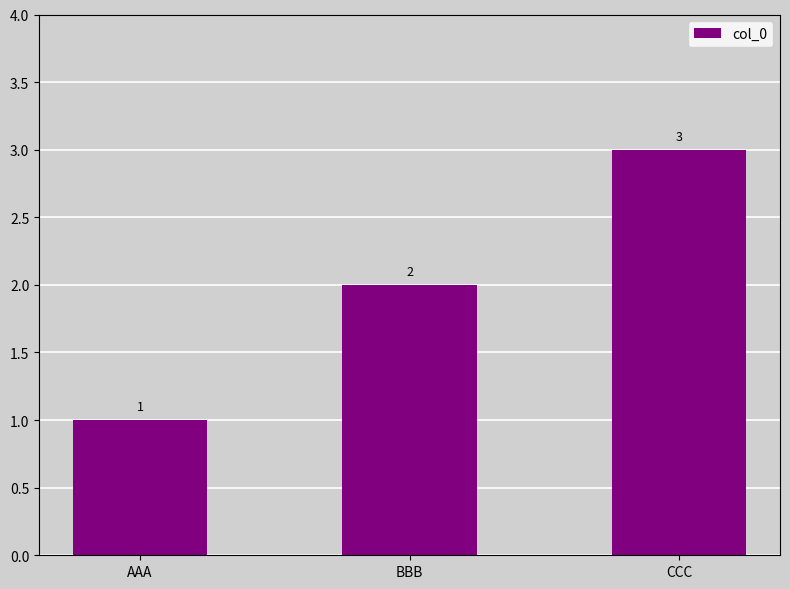

Is it true that the value at AAA is 1?

True